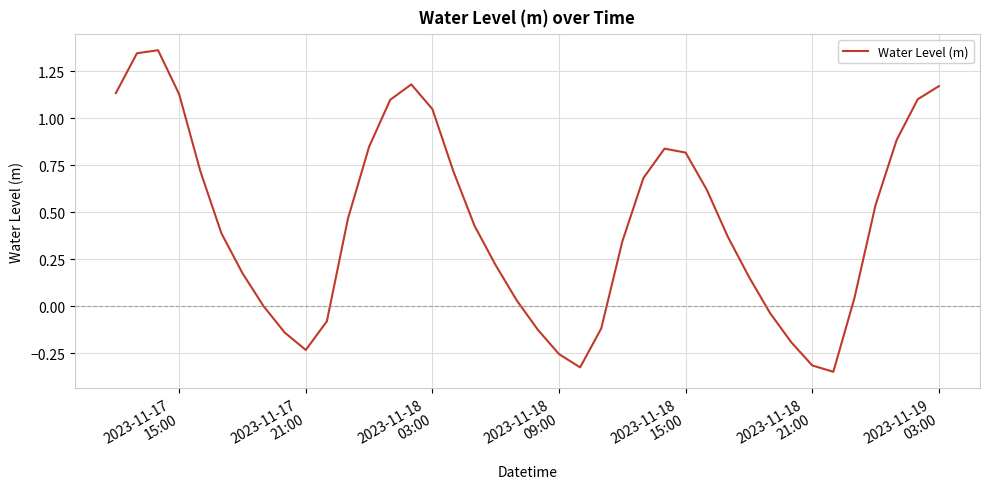

What is the difference between the second highest and second lowest values?

1.7